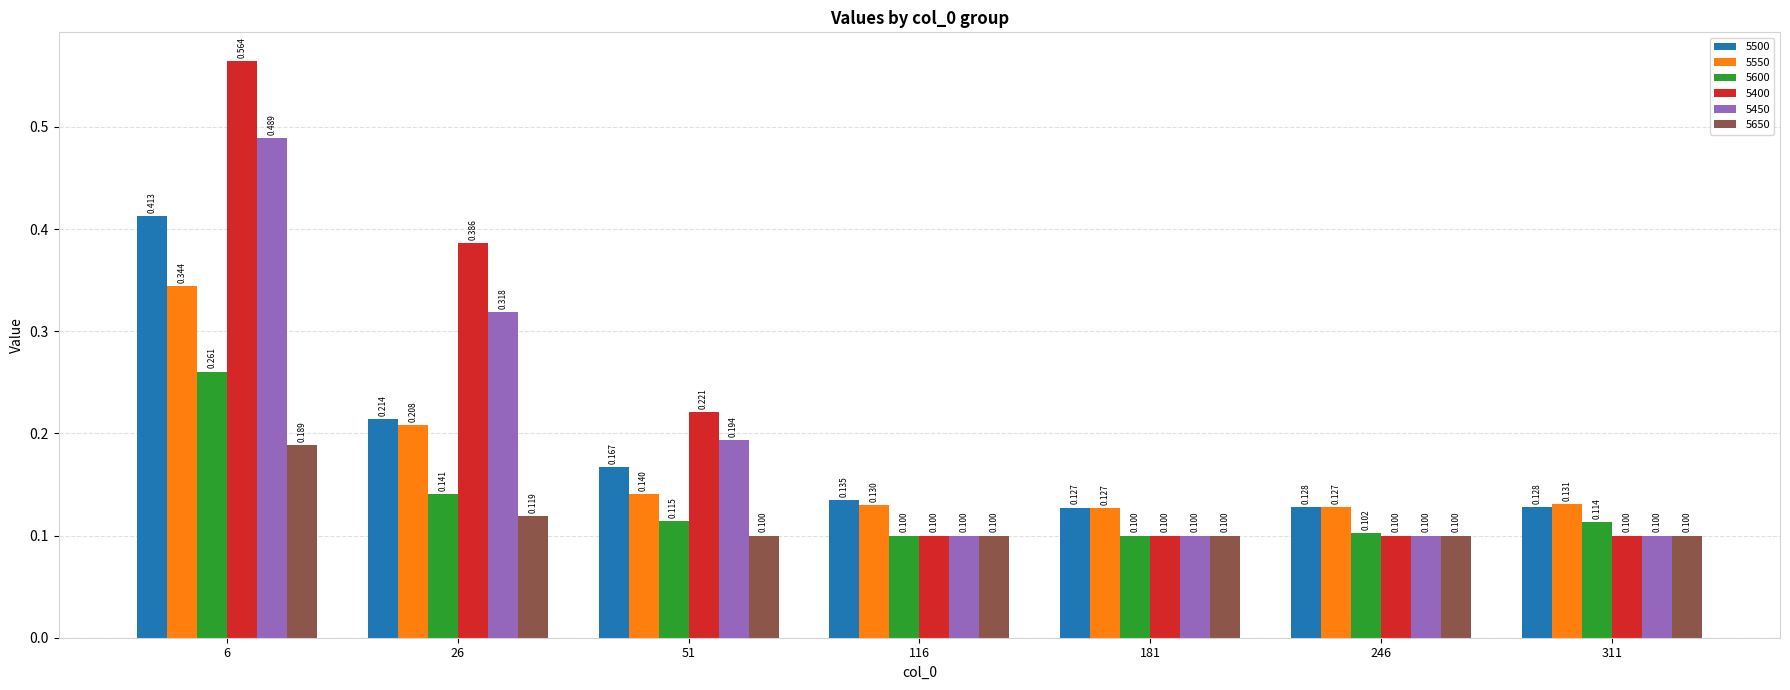

Is the value of 5500 at 51 greater than the value of 5450 at 51?

No